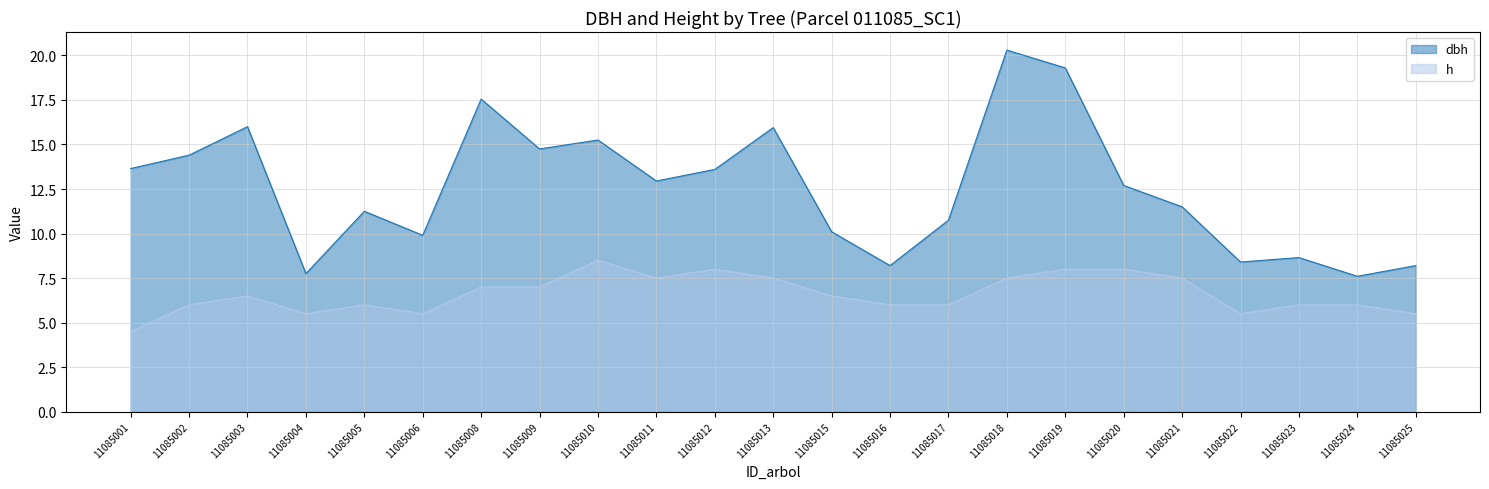

Which series has the largest range (max minus min)?

dbh